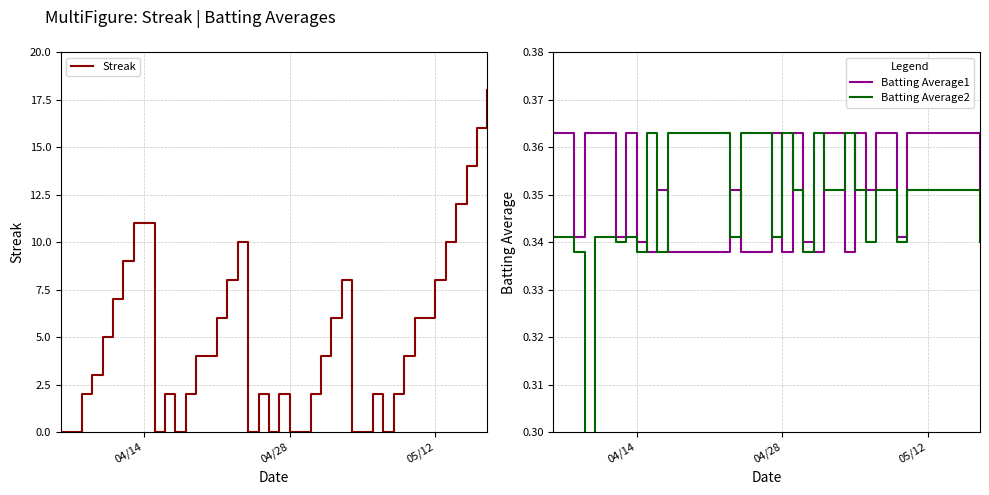

What is the sum of all Batting Average2 values?

13.7